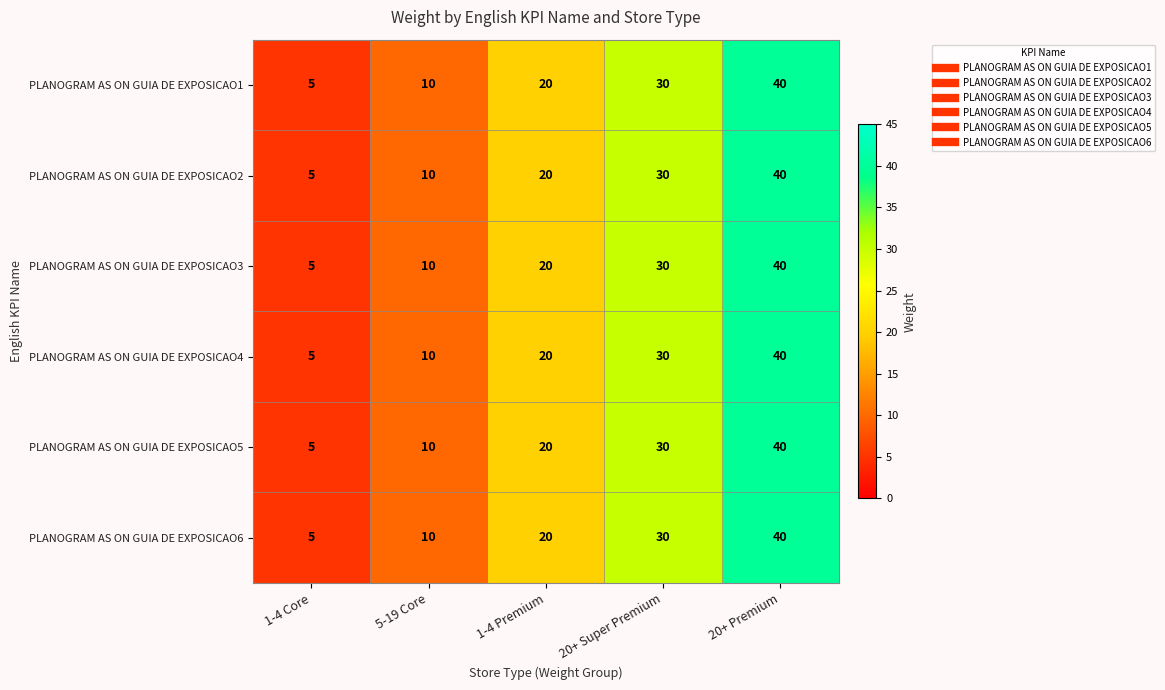

True or false: PLANOGRAM AS ON GUIA DE EXPOSICAO1 has a value of 5 at 1-4 Core.

True